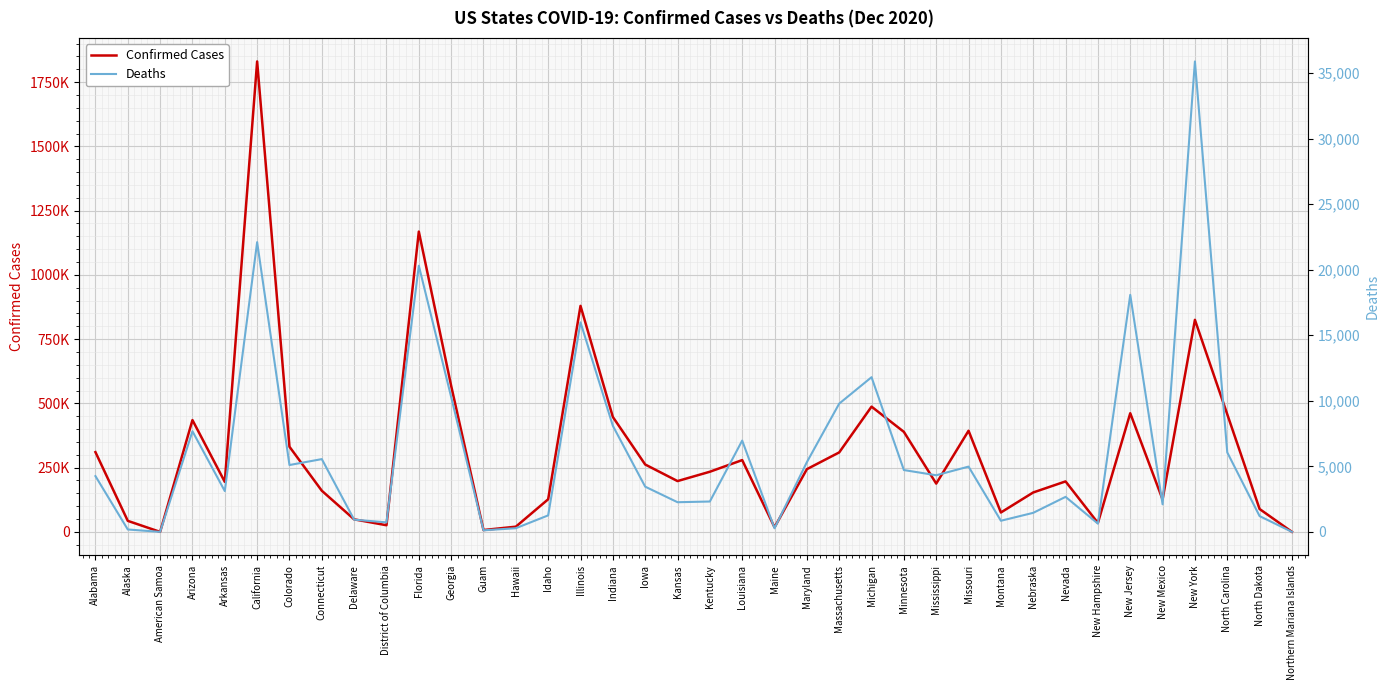

Reading left to right, what are all the values shown in this chart?

Confirmed Cases: 310335	42883	0	435036	194543	1830554	331315	160102	48768	25830	1168483	568396	7183	20231	126878	879428	447190	262210	197696	234020	279321	17901	243984	309247	487356	389171	187904	393536	75483	153400	196379	34888	461744	126045	825059	457660	89019	115
Deaths: 4254	183	0	7677	3112	22102	5100	5552	932	725	20305	10294	119	280	1259	15985	8093	3450	2263	2316	6964	276	5319	9785	11801	4717	4320	4980	849	1453	2671	629	18080	2103	35889	6065	1204	2